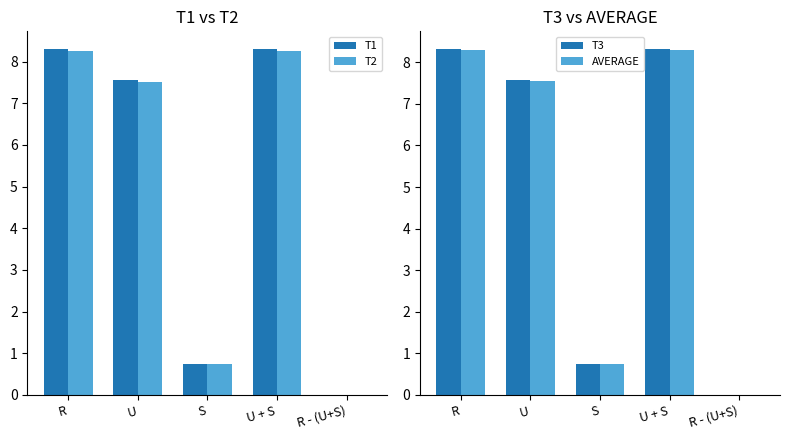

List the series in order of their overall mean, highest first.

T3, T1, AVERAGE, T2